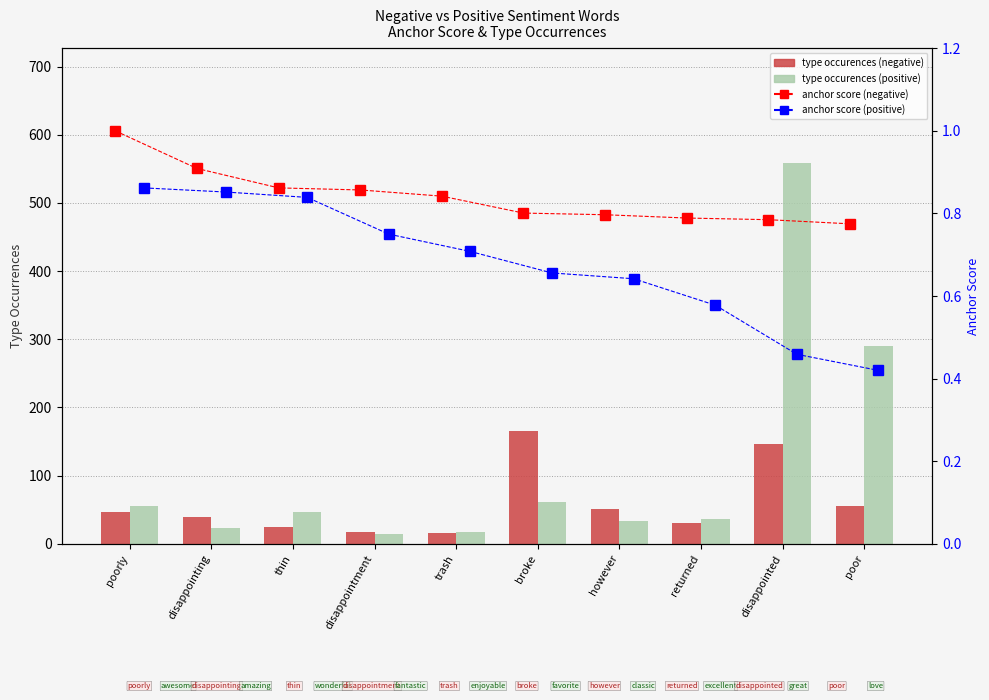

What is the difference between the type occurences (negative) values at disappointment and broke?

147.0